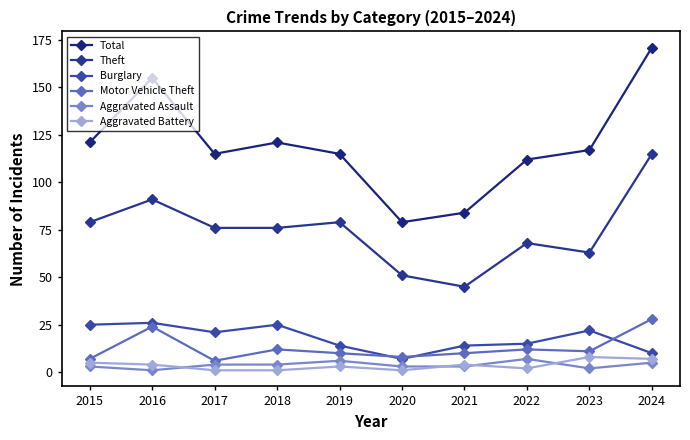

Which series has the largest range (max minus min)?

Total